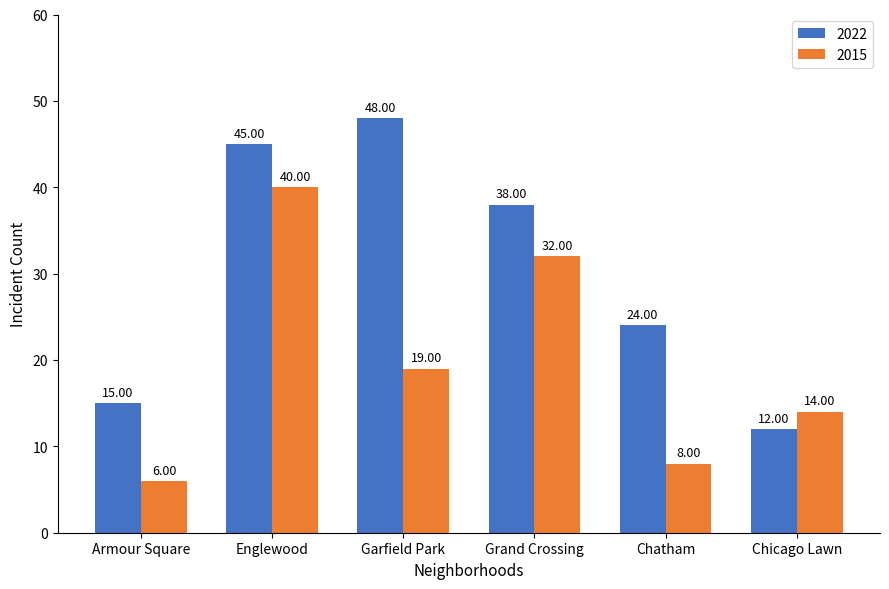

Which series has the widest spread of values?

2022